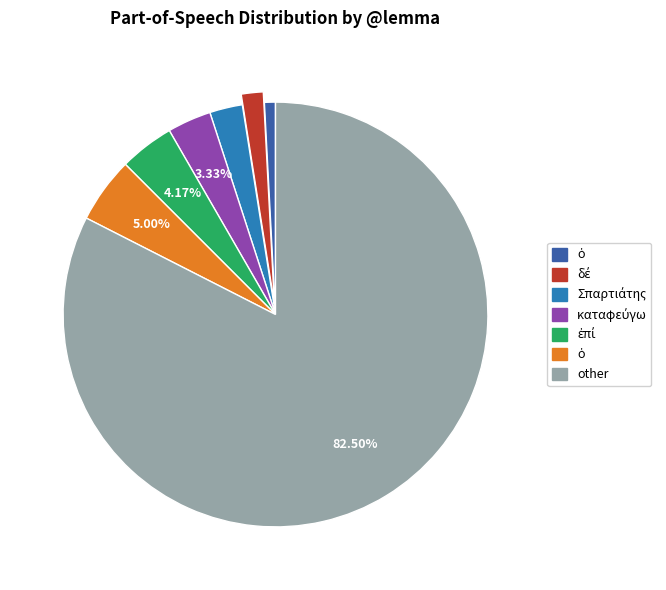

Is there a majority slice in this chart?

Yes